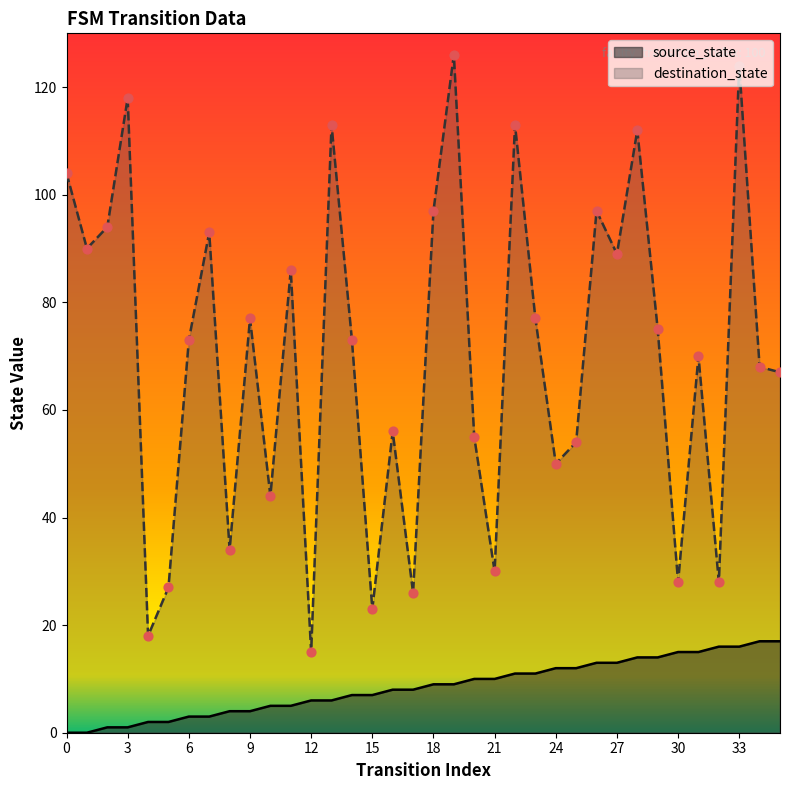

At which category is the sum across all series the highest?

33